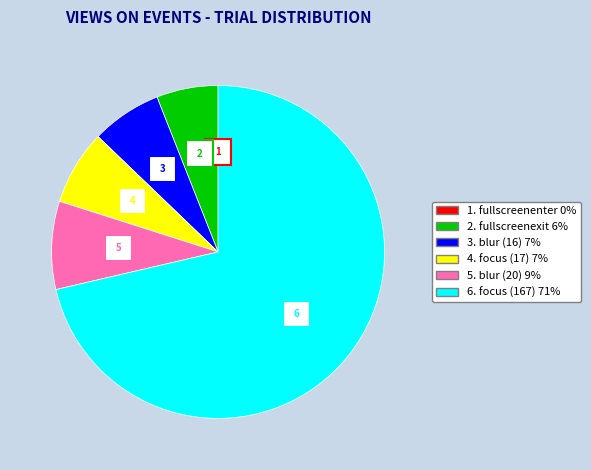

What percentage is the fullscreenexit slice, to the nearest percent?

6%